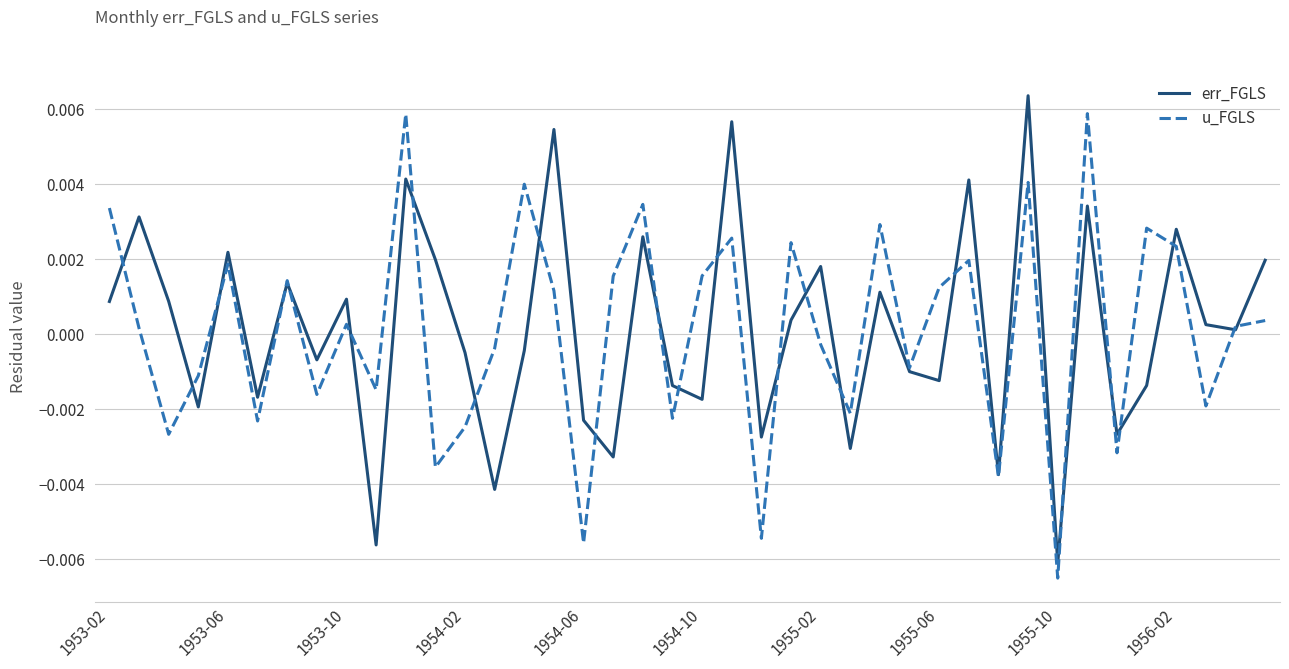

How many lines are shown in the chart?

2